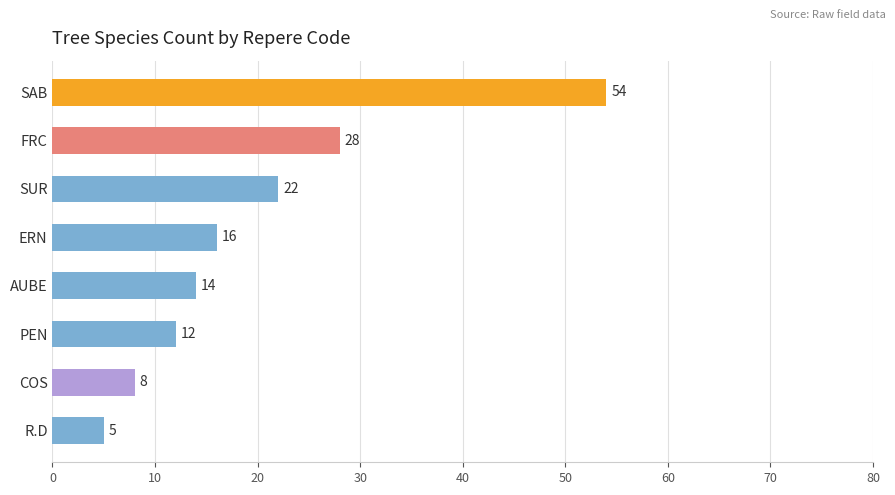

What is the difference between the second highest and second lowest values?

20